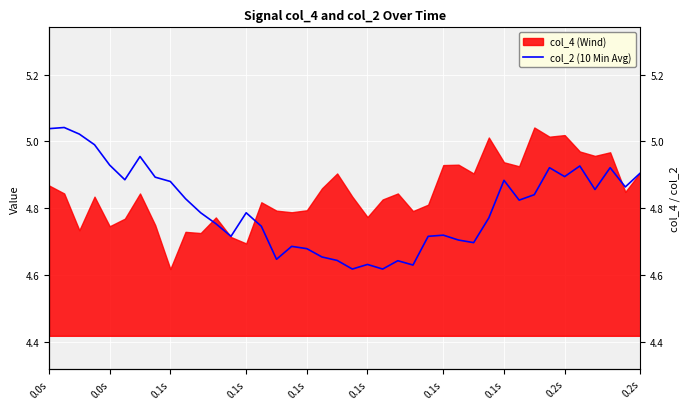

Reading left to right, extract all data points from this chart.

5.0	5.0	5.0	5.0	4.9	4.9	5.0	4.9	4.9	4.8	4.8	4.8	4.7	4.8	4.7	4.6	4.7	4.7	4.7	4.6	4.6	4.6	4.6	4.6	4.6	4.7	4.7	4.7	4.7	4.8	4.9	4.8	4.8	4.9	4.9	4.9	4.9	4.9	4.9	4.9